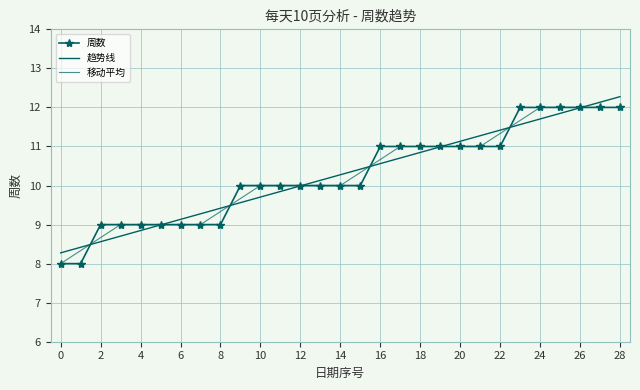

At how many categories does at least one series exceed 10?

16